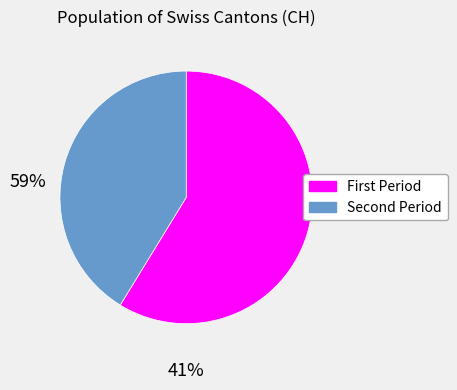

Is there any slice that represents more than half of the pie?

Yes